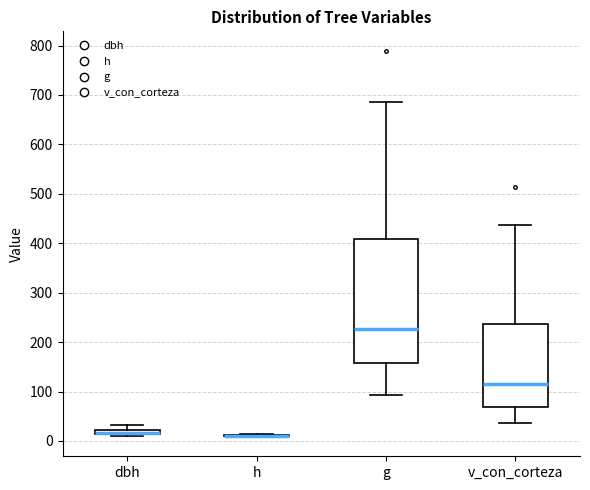

Comparing the boxes themselves (not the whiskers), which one is the tallest?

g